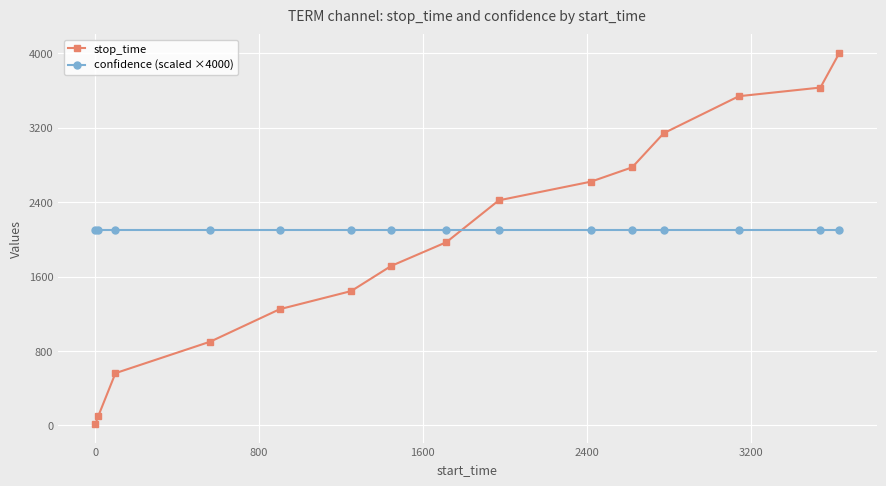

At how many categories does at least one series exceed 637?

15